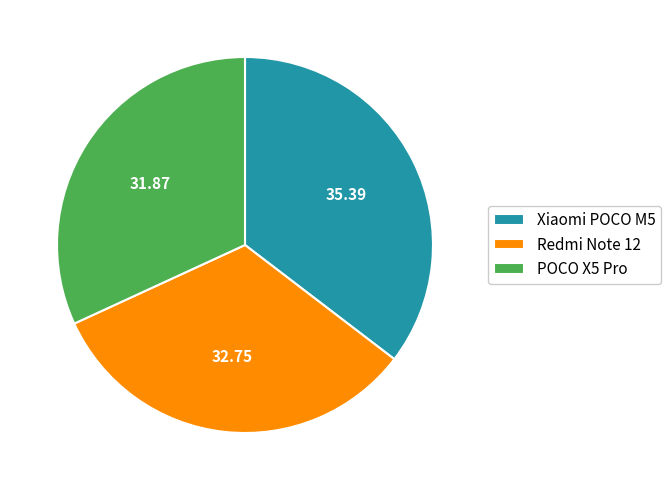

Does any single category account for the majority?

No